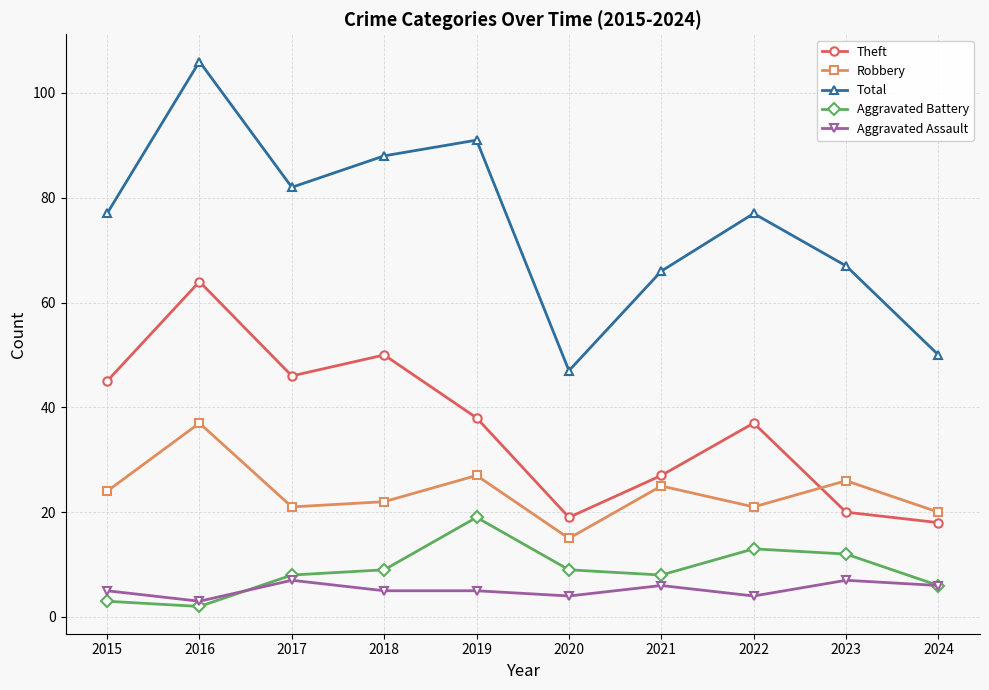

How many lines are shown in the chart?

5